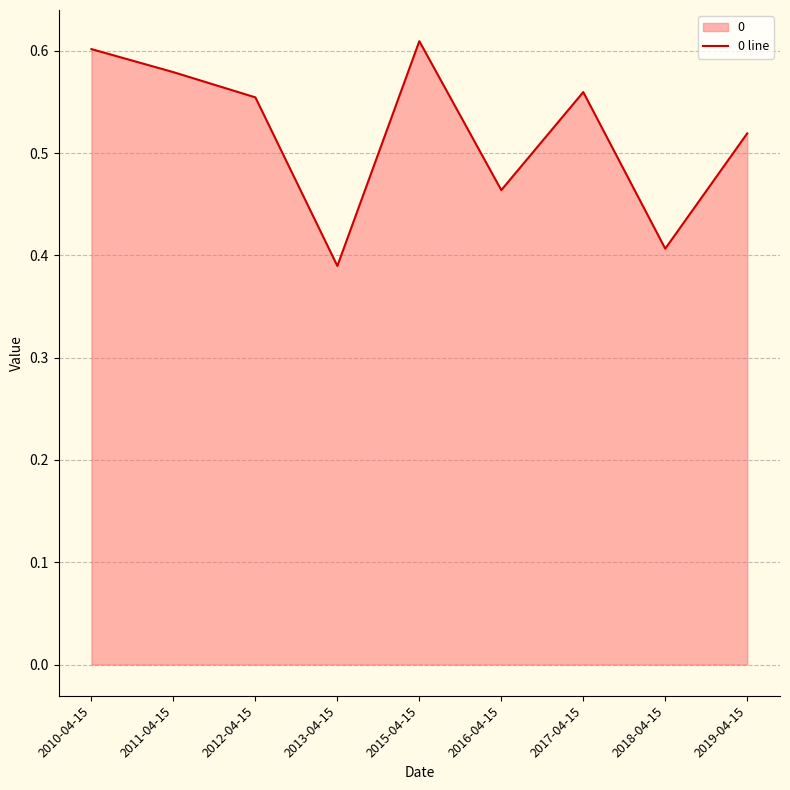

Where is the first local minimum?

2013-04-15